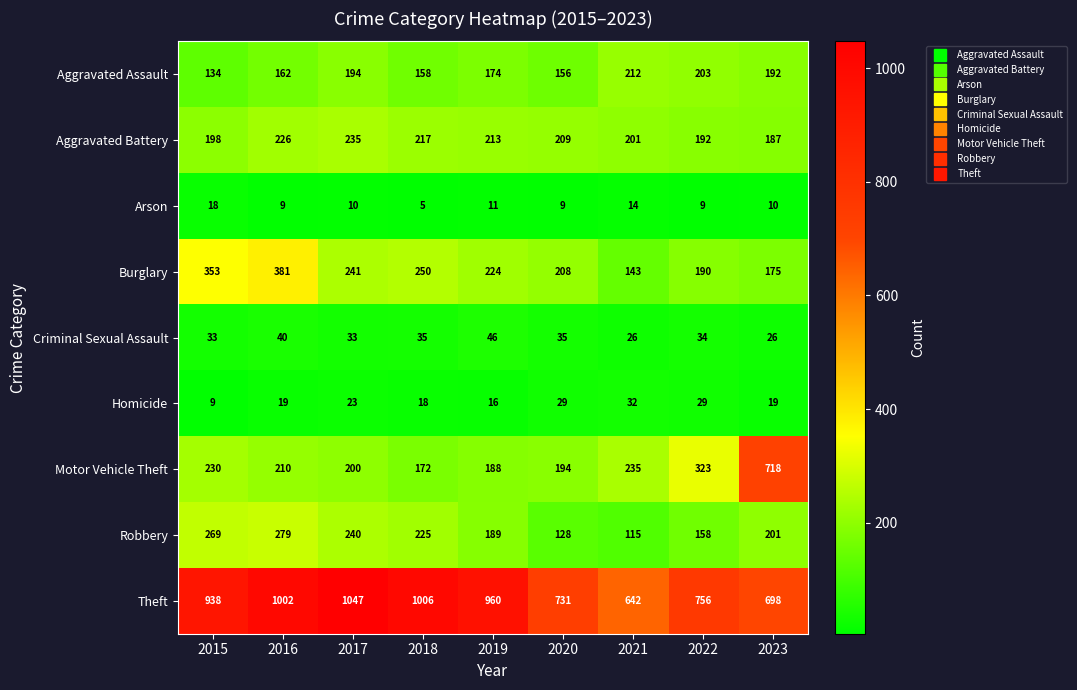

Which category has the highest value in the Theft series?

2017